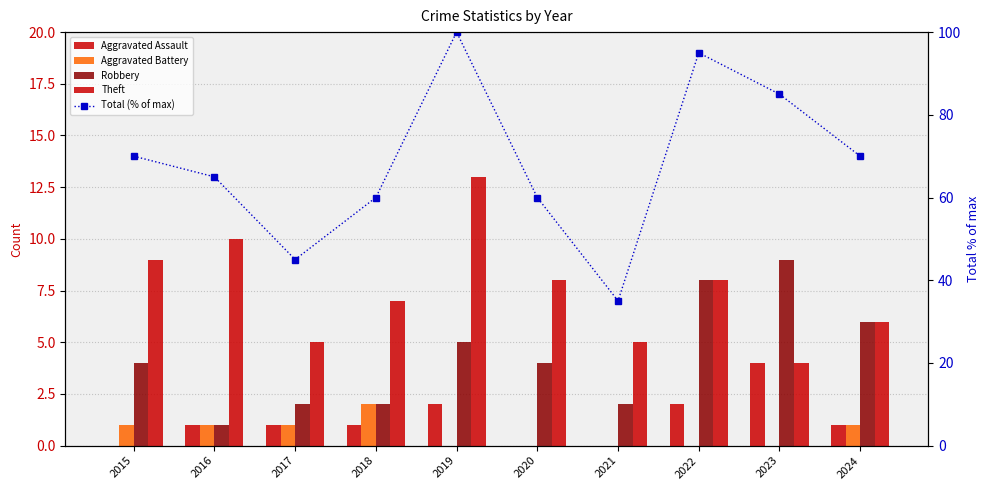

True or false: Total (% of max) has a value of 35 at 2021.

True